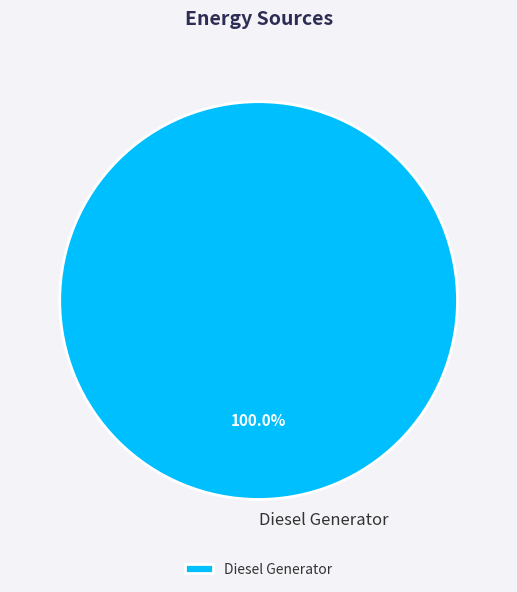

Which slice represents more than half of the pie?

Diesel Generator